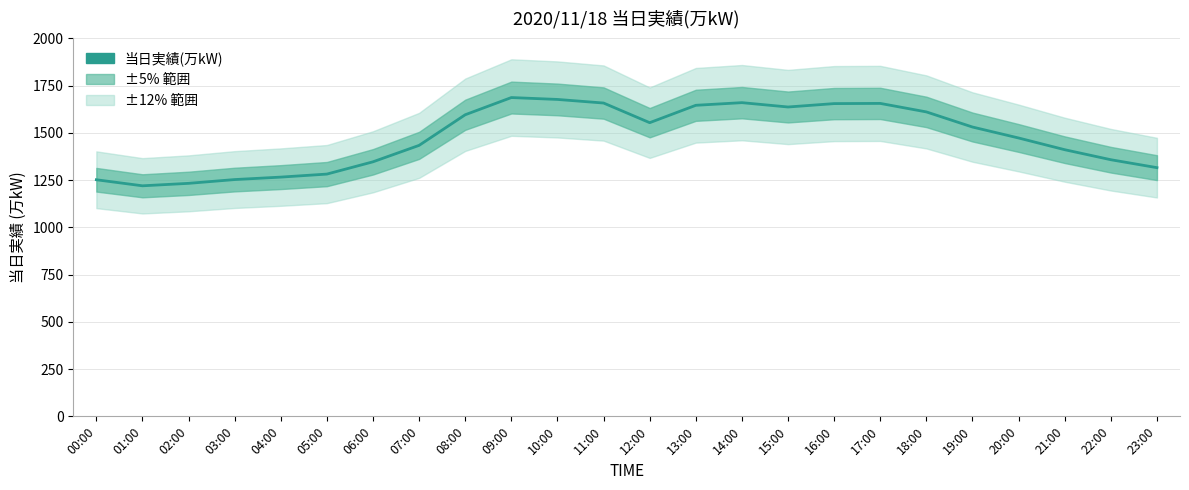

Reading right to left, transcribe all the data shown in this chart.

1316	1358	1411	1473	1531	1611	1656	1655	1637	1660	1646	1554	1658	1677	1687	1596	1434	1347	1282	1266	1253	1233	1220	1252